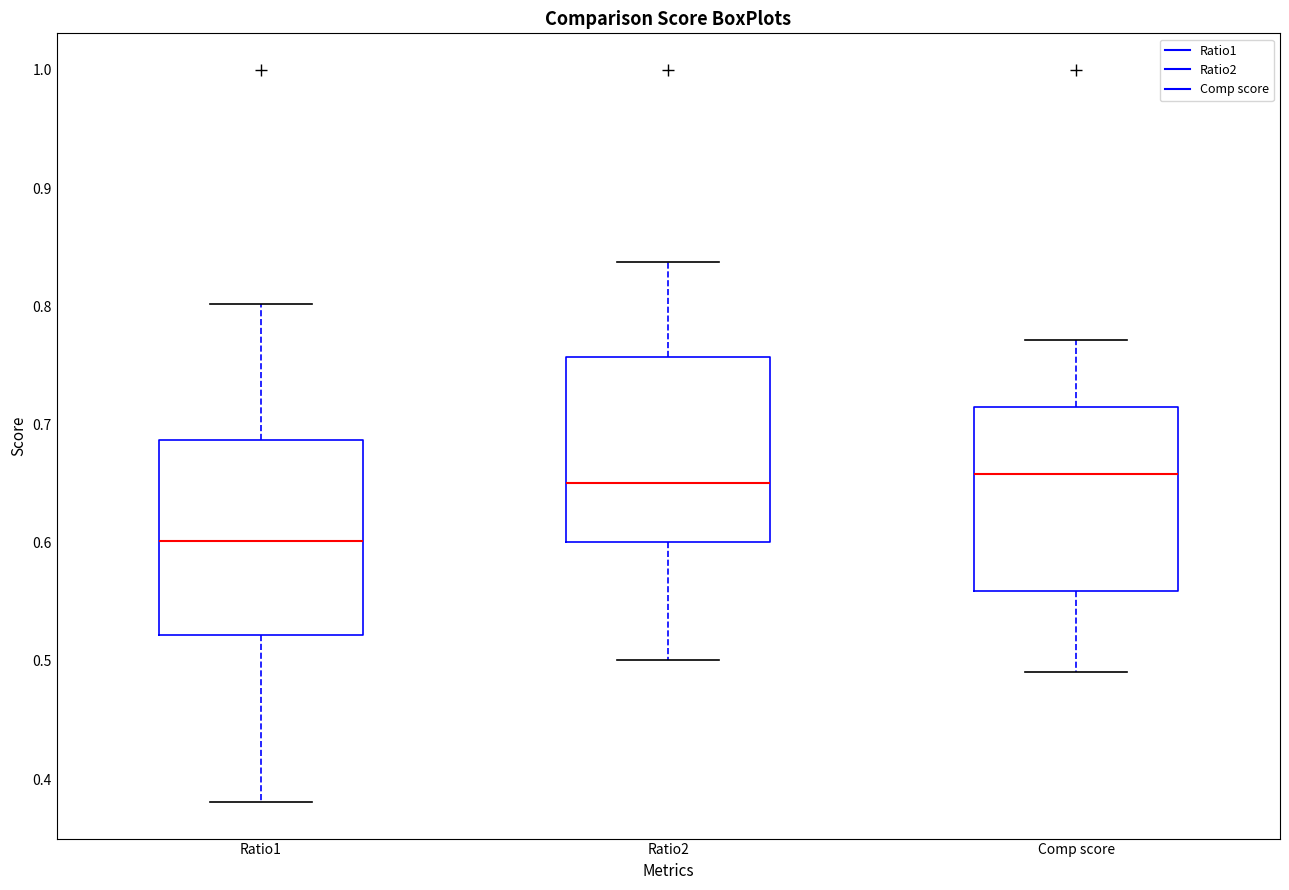

Which box has the lowest median line?

Ratio1